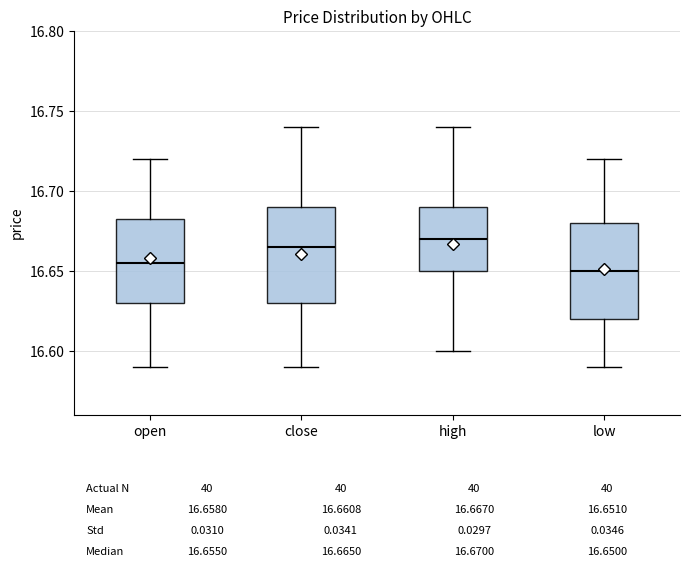

Which box's median line is the lowest?

low